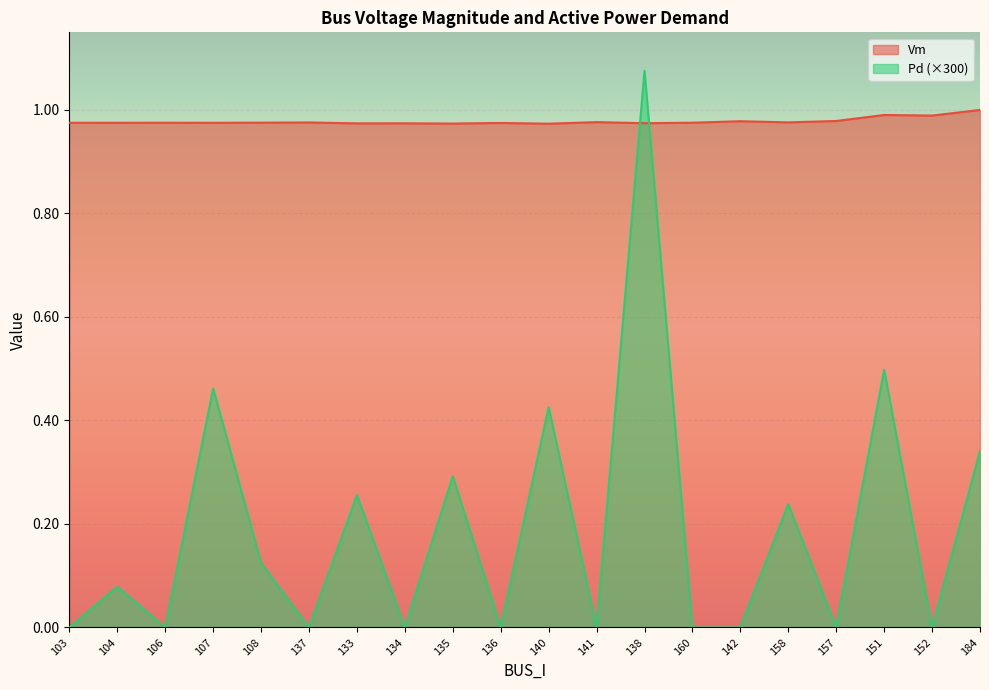

Is it true that Vm equals 1.4 at 106?

False